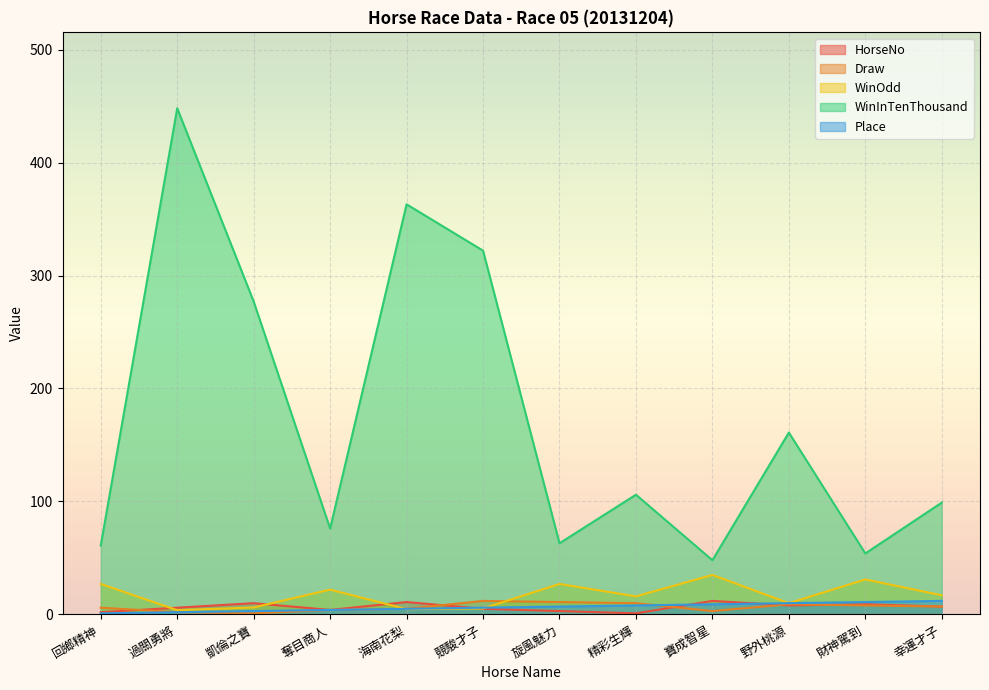

What is the difference between the second highest and second lowest values in the Place series?

9.0